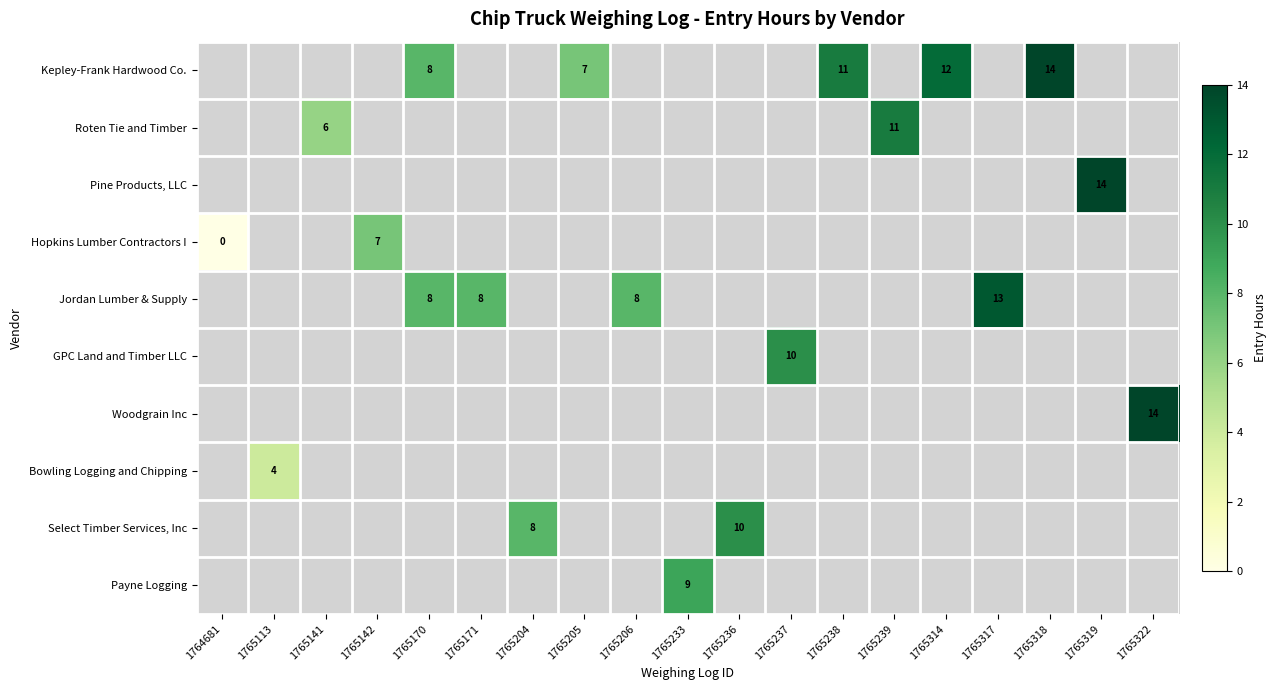

Is the value of Woodgrain Inc at 1765322 greater than the value of Kepley-Frank Hardwood Co. at 1765314?

Yes